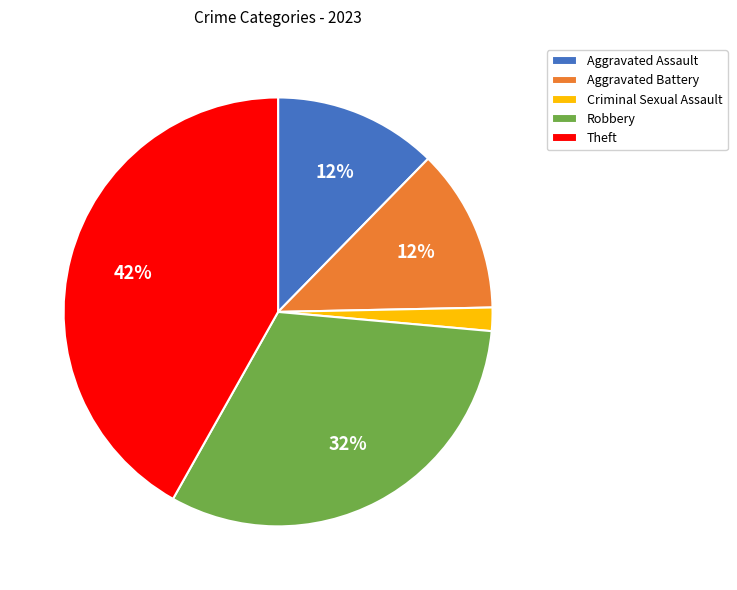

Which category has the biggest portion of the pie?

Theft